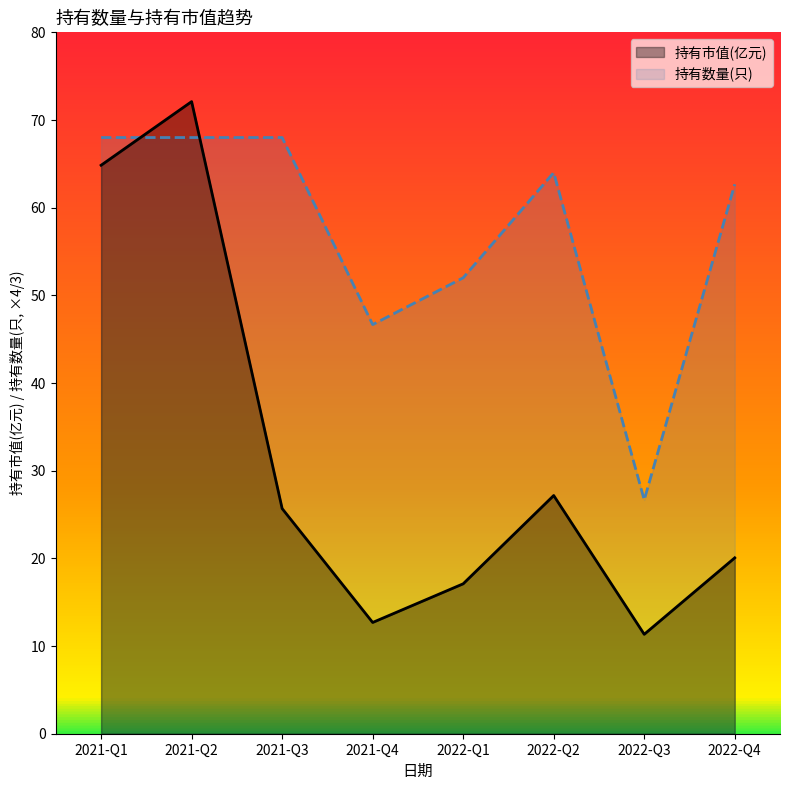

What is the greatest value displayed?

72.1